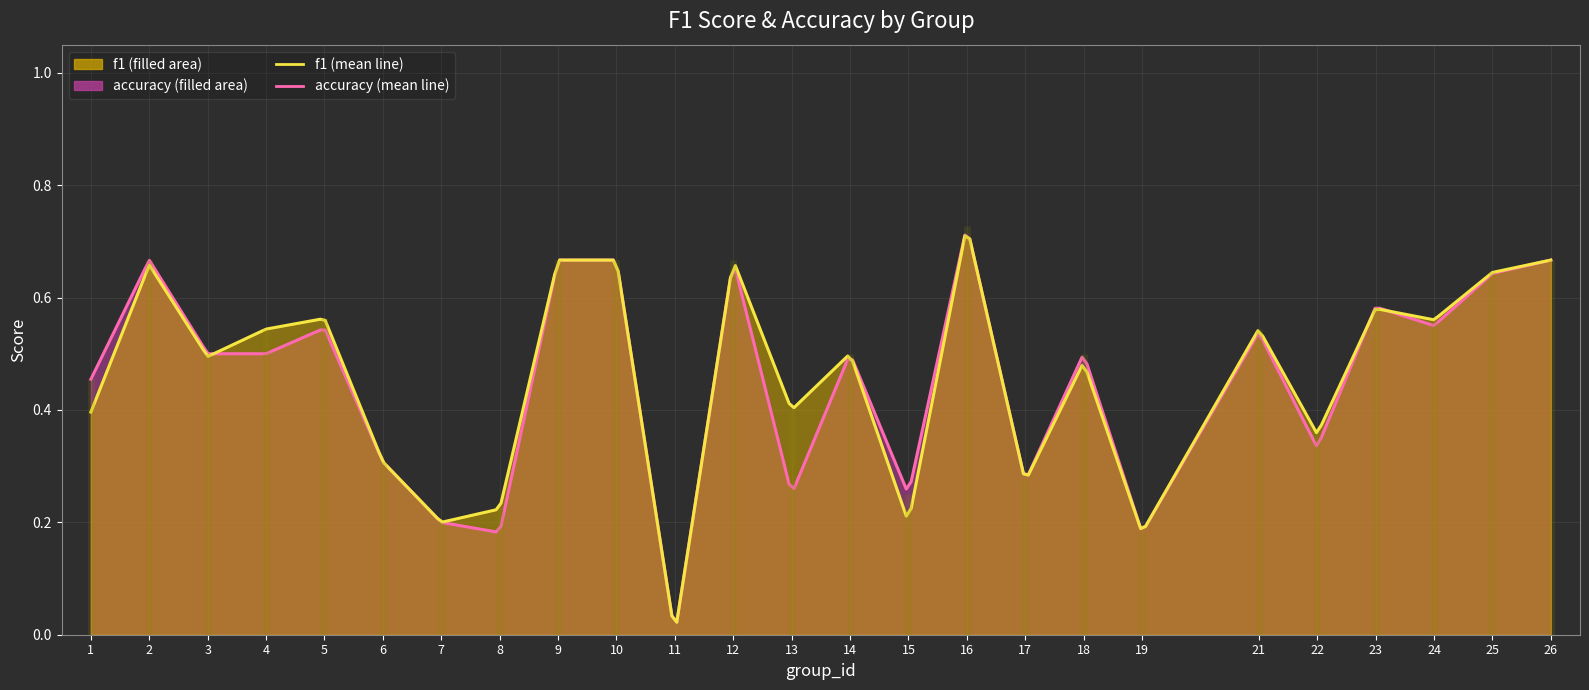

Does the chart display data point markers on the line(s)?

No